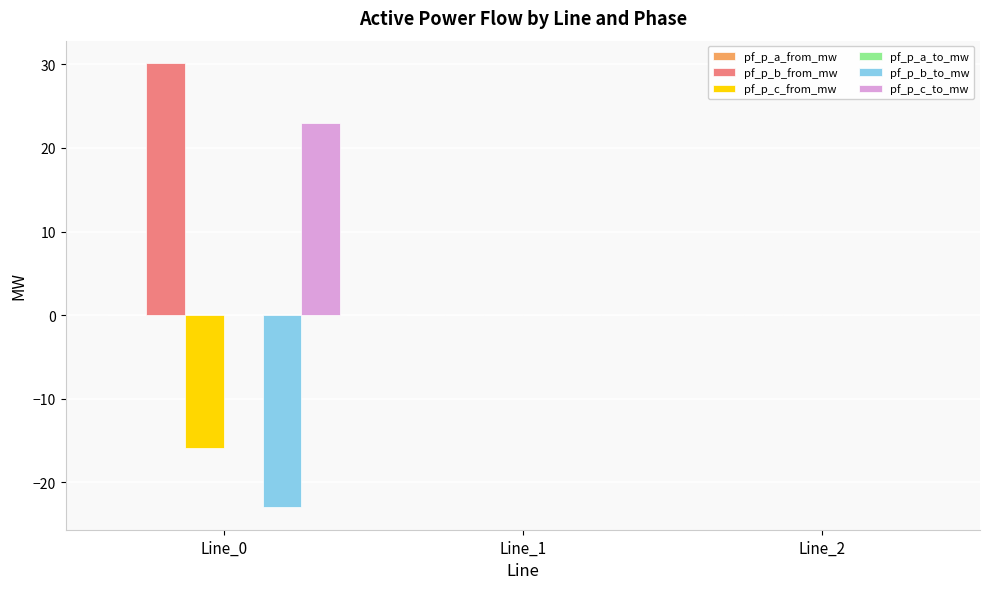

What is the approximate value of pf_p_b_to_mw at Line_0?

-23.0